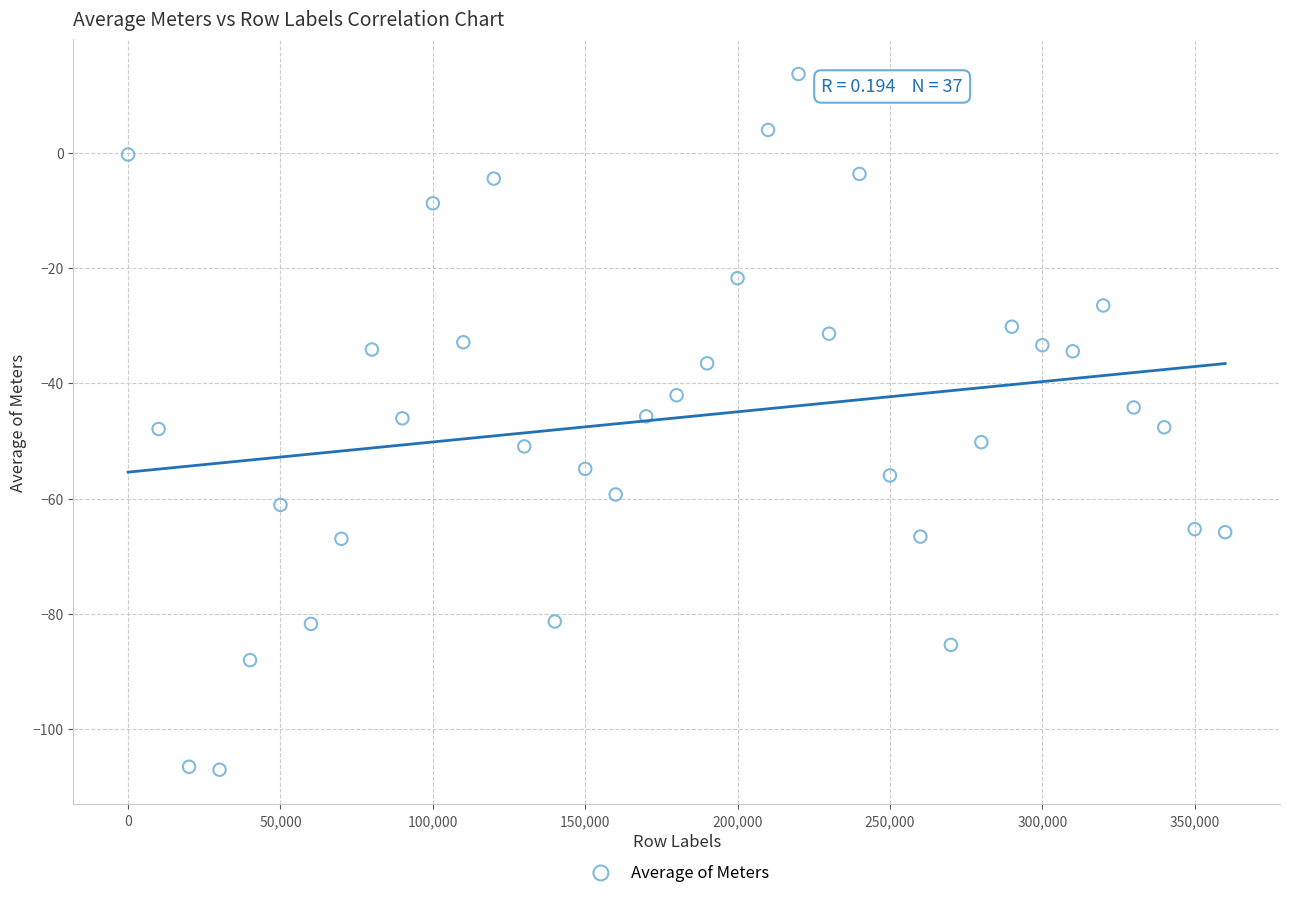

What is the range of X values (max minus min)?

360000.0